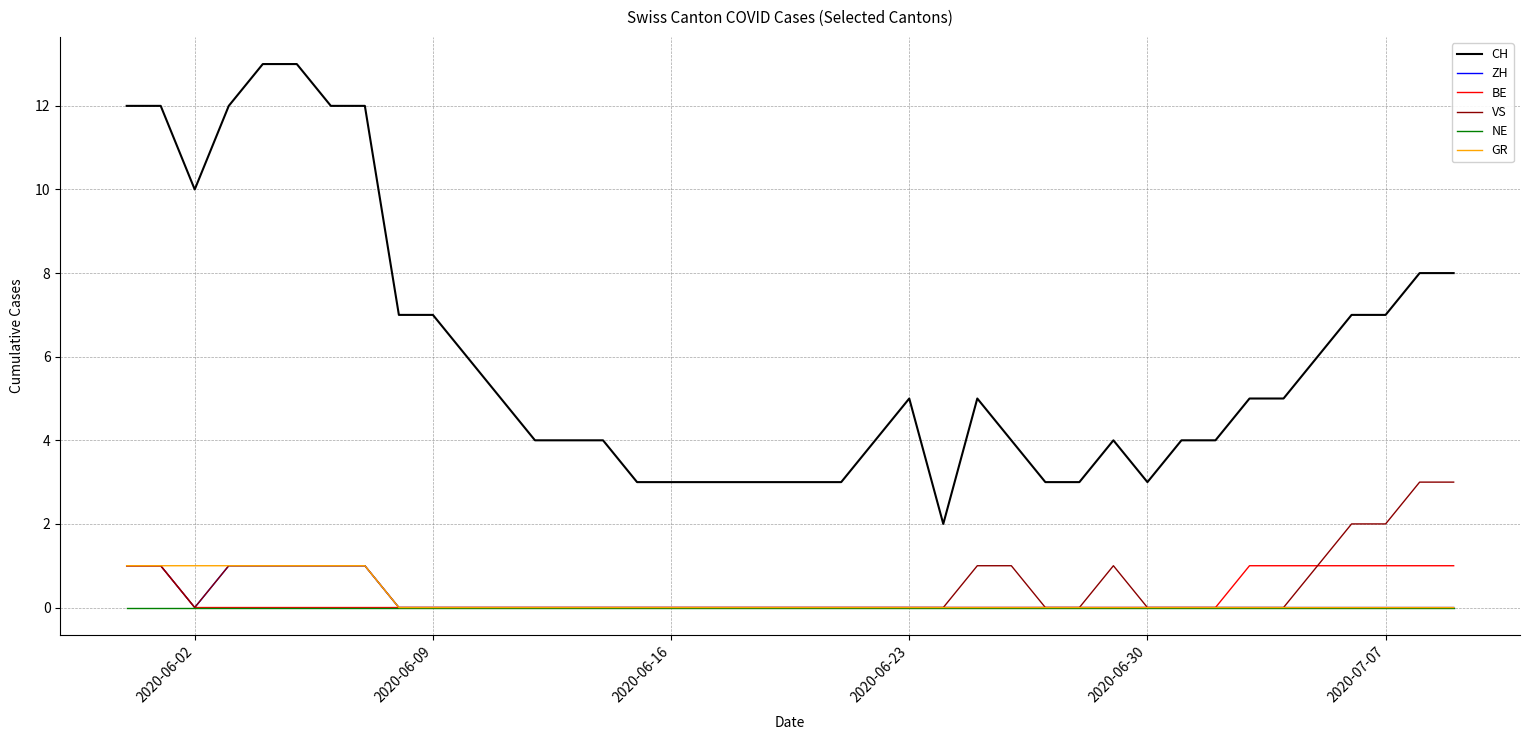

True or false: CH and ZH cross at least once.

False